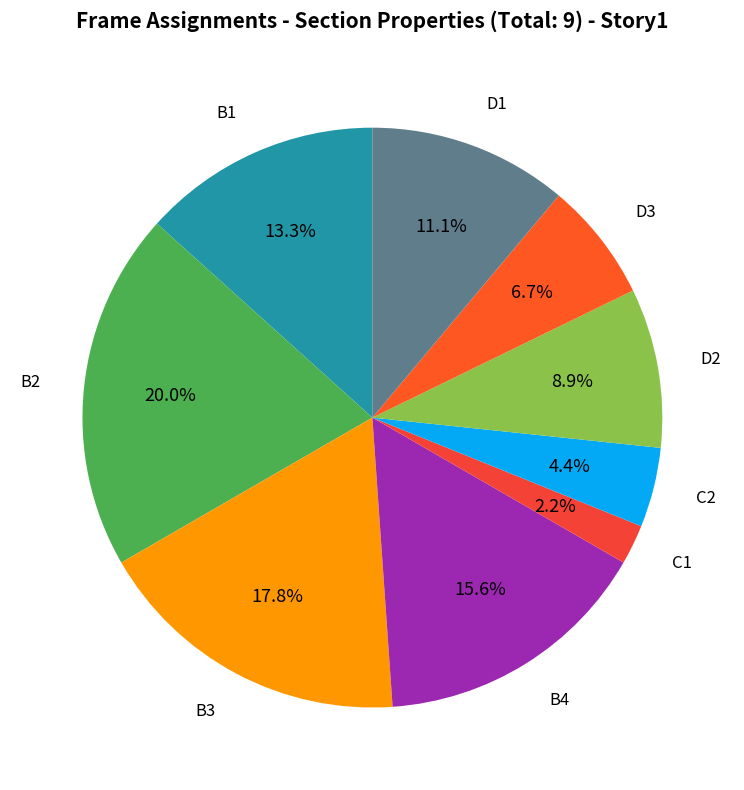

How many segments does this pie chart have?

9